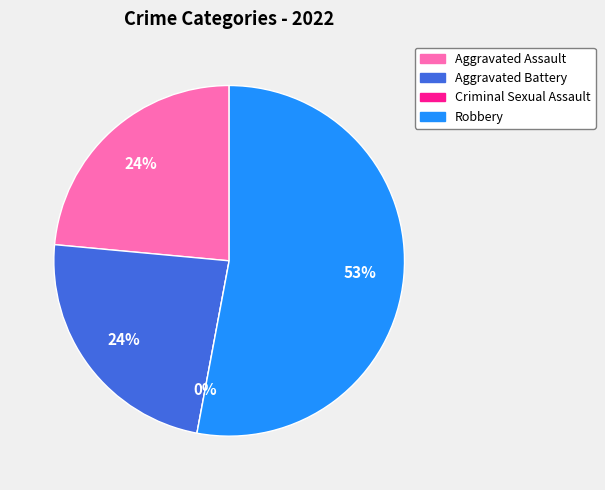

True or false: Aggravated Battery accounts for 16% of the total.

False